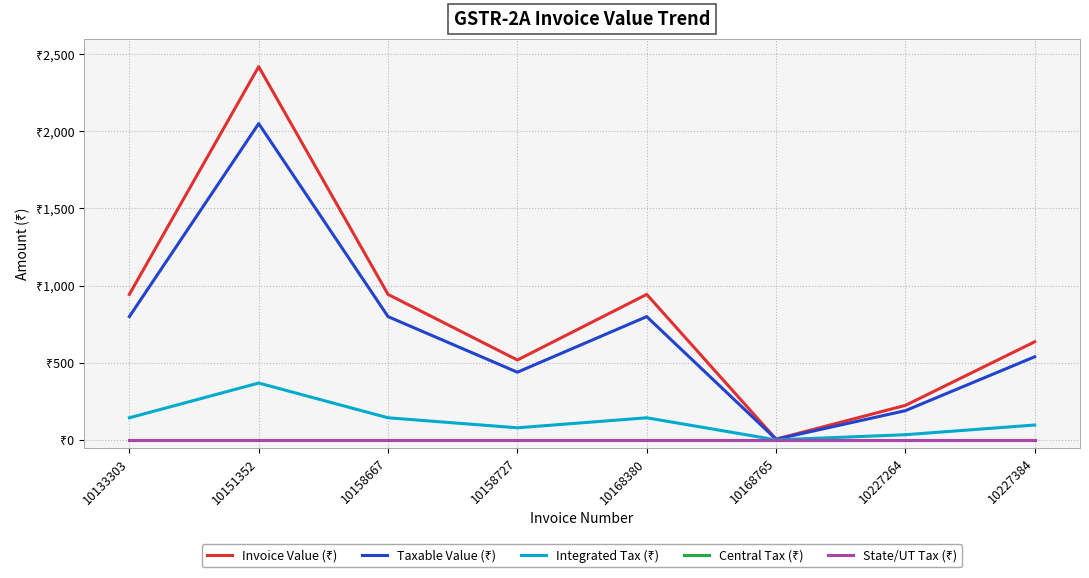

Which series has the largest range (max minus min)?

Invoice Value (₹)